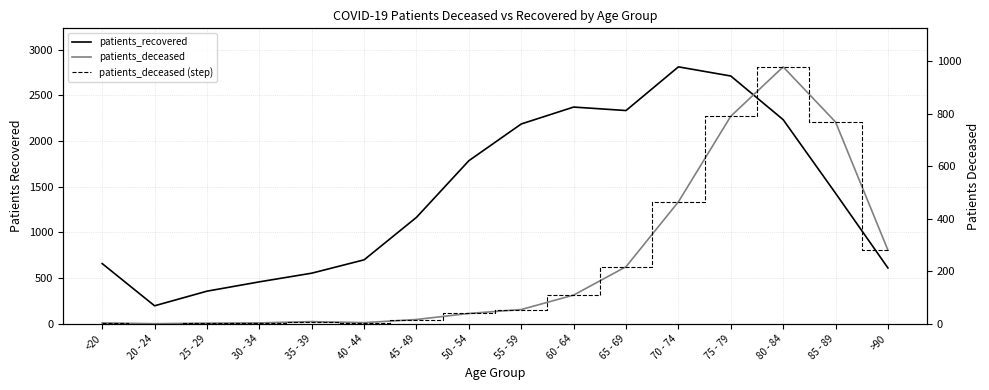

What is the difference between the second highest and minimum values in the patients_deceased series?

790